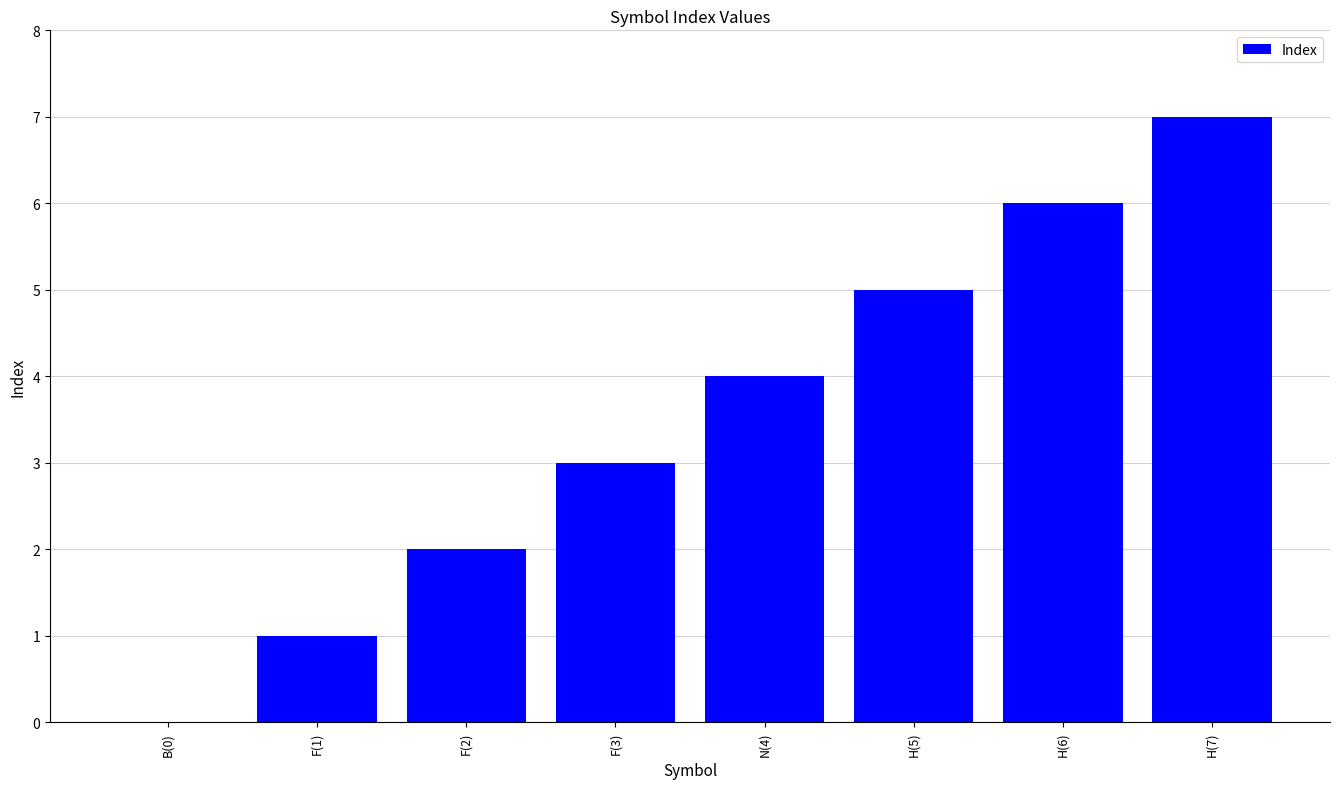

What is the difference between the values at F(2) and H(5)?

3